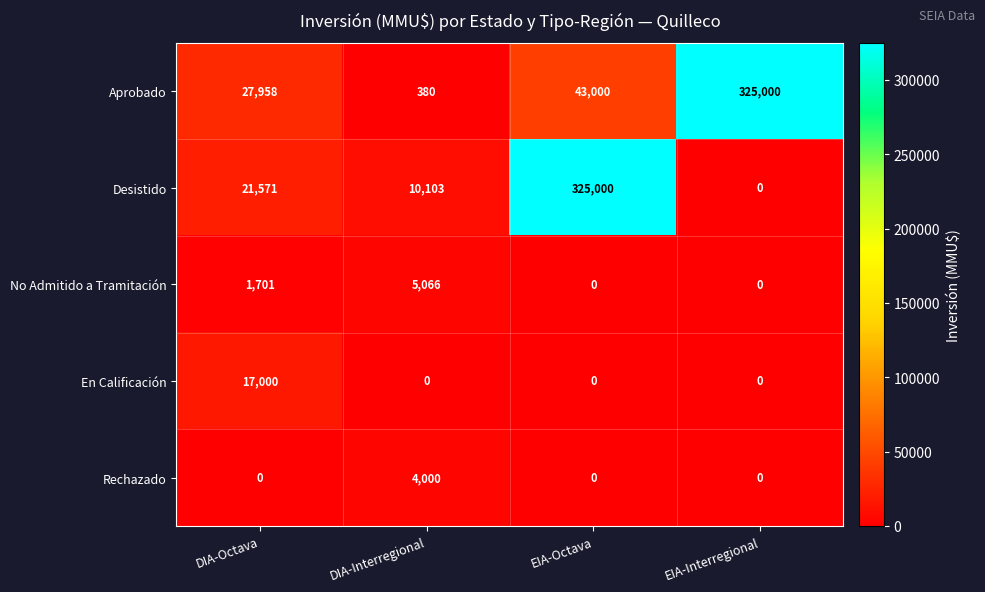

What is the highest value of the Rechazado series?

4000